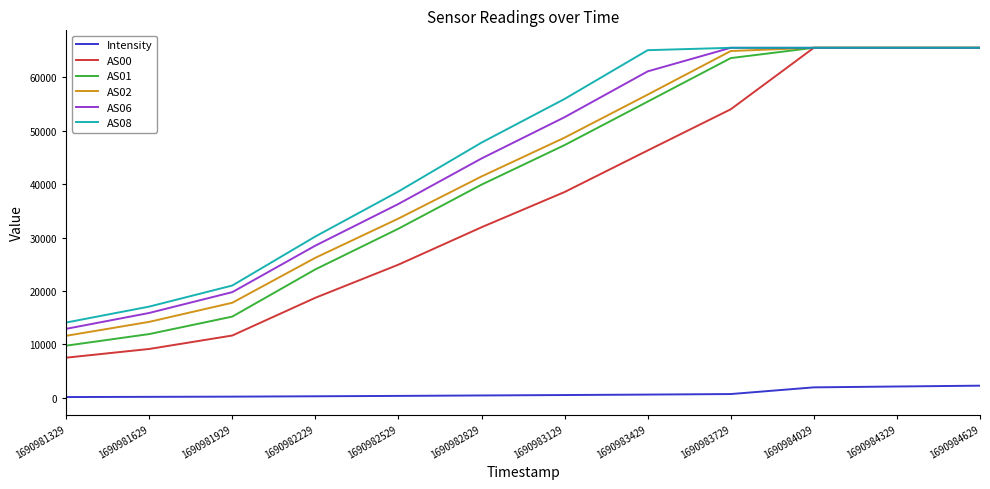

Is the value of AS02 at 1690981329 greater than the value of AS06 at 1690982229?

No